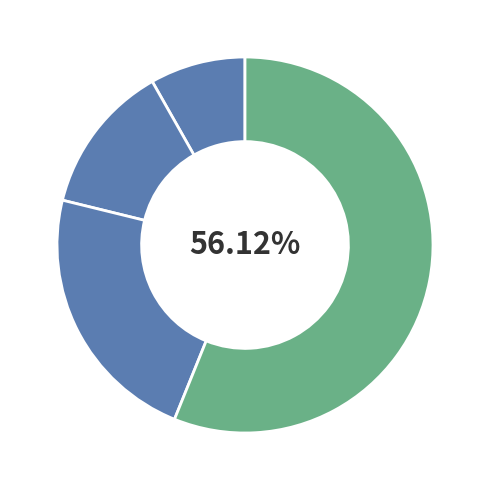

Count the number of slices in the pie.

4